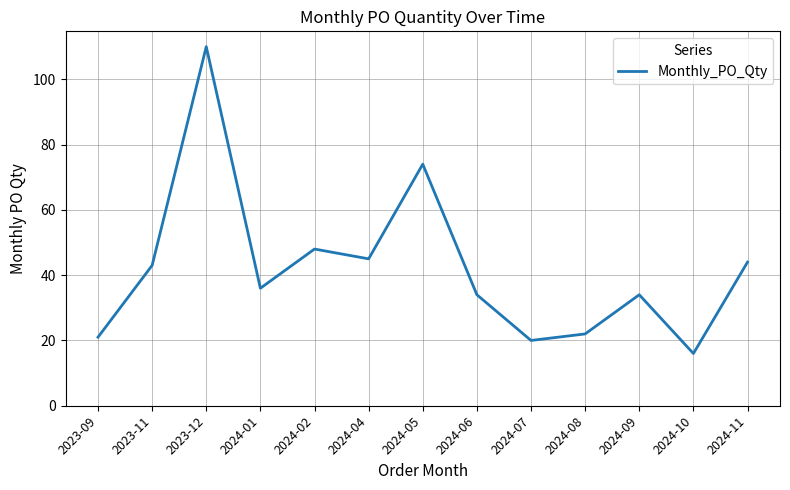

Between 2024-04 and 2024-05, which is larger?

2024-05